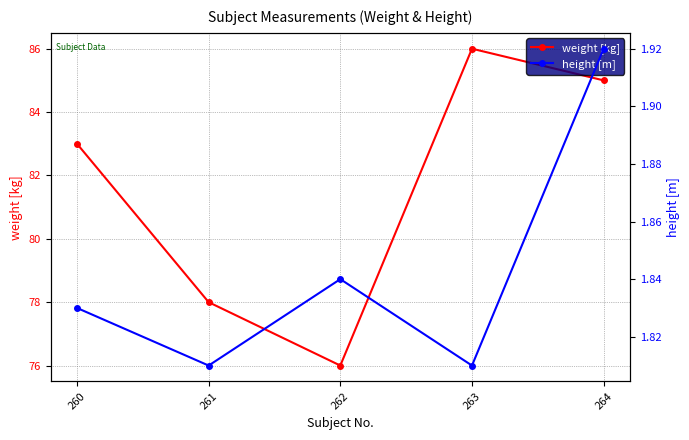

What is the minimum value shown in the chart?

1.8